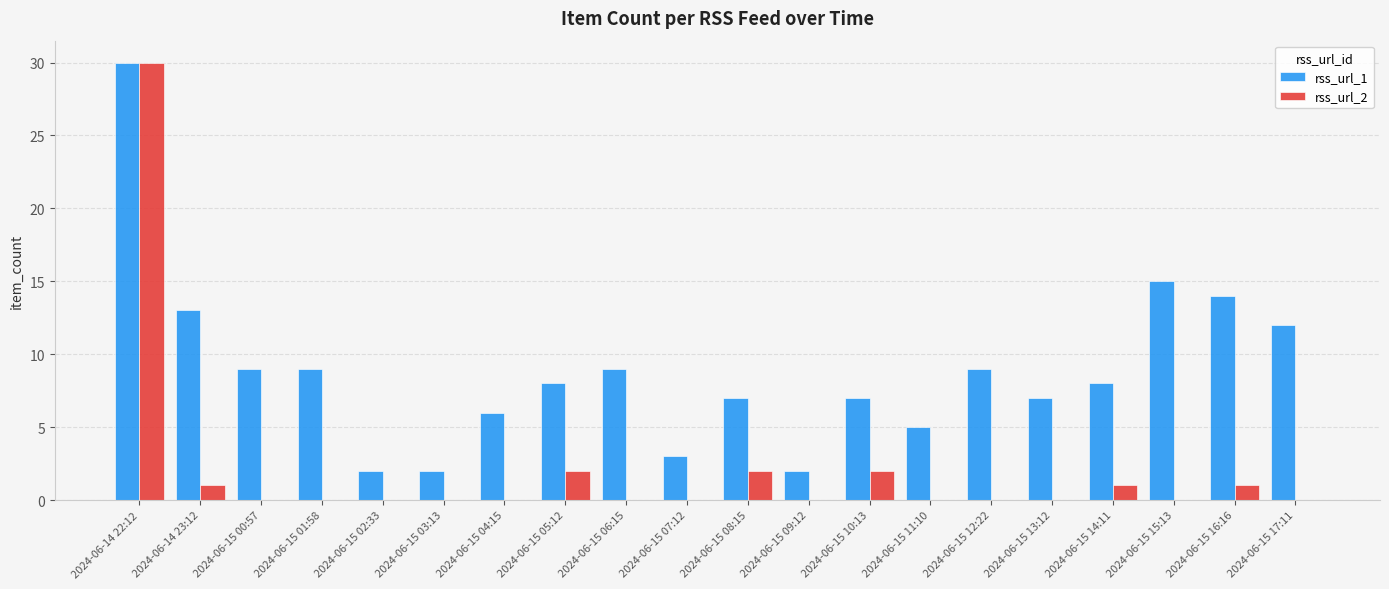

Between 2024-06-15 04:15 and 2024-06-15 16:16, which series saw the biggest shift?

rss_url_1